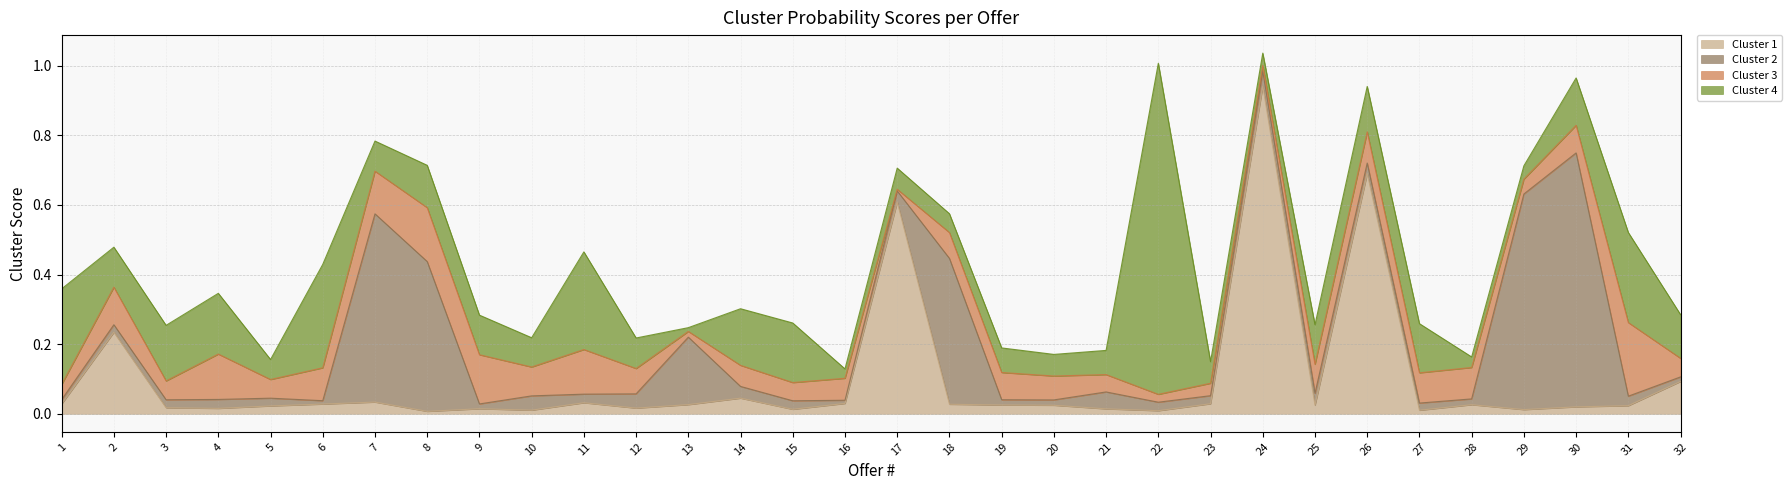

What is the average value of the Cluster 2 series?

0.1